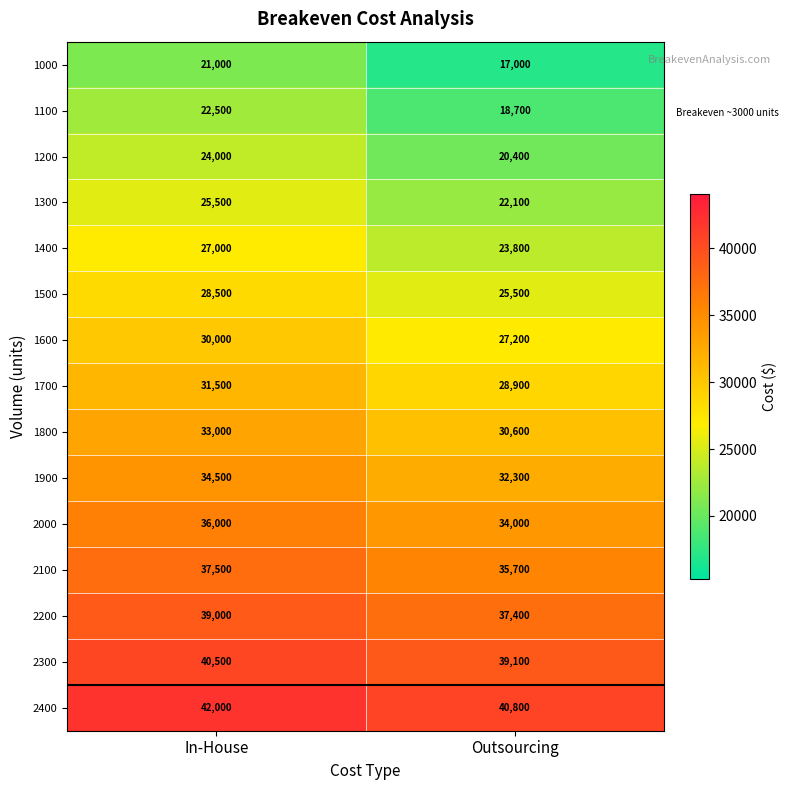

The 1400 series shows 27000 at In-House. True or false?

True